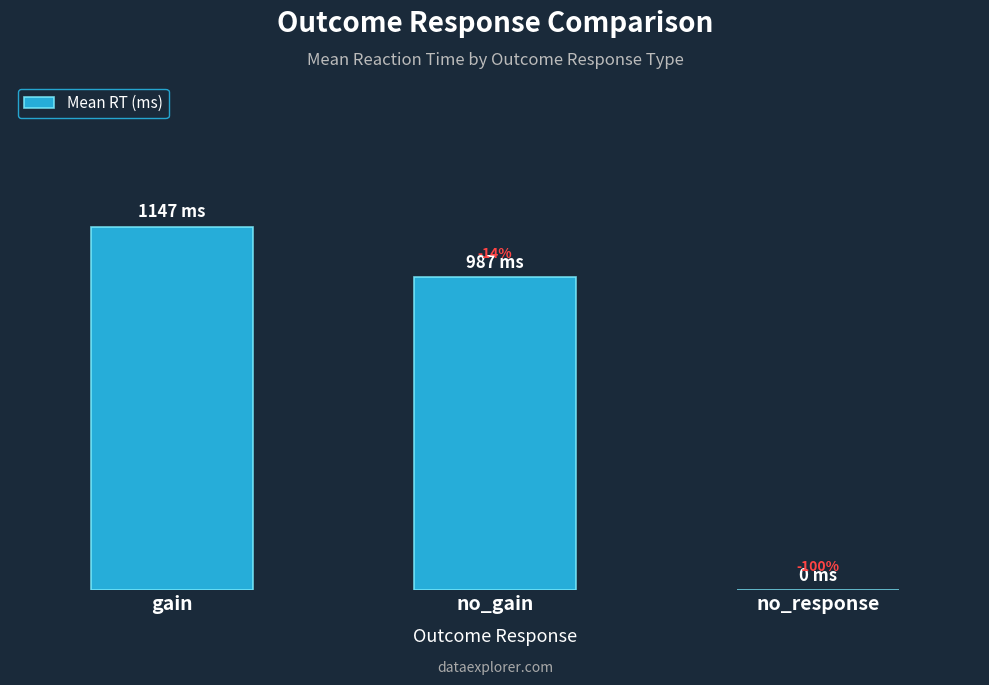

Reading right to left, extract all data points from this chart.

no_response=0	no_gain=987	gain=1147